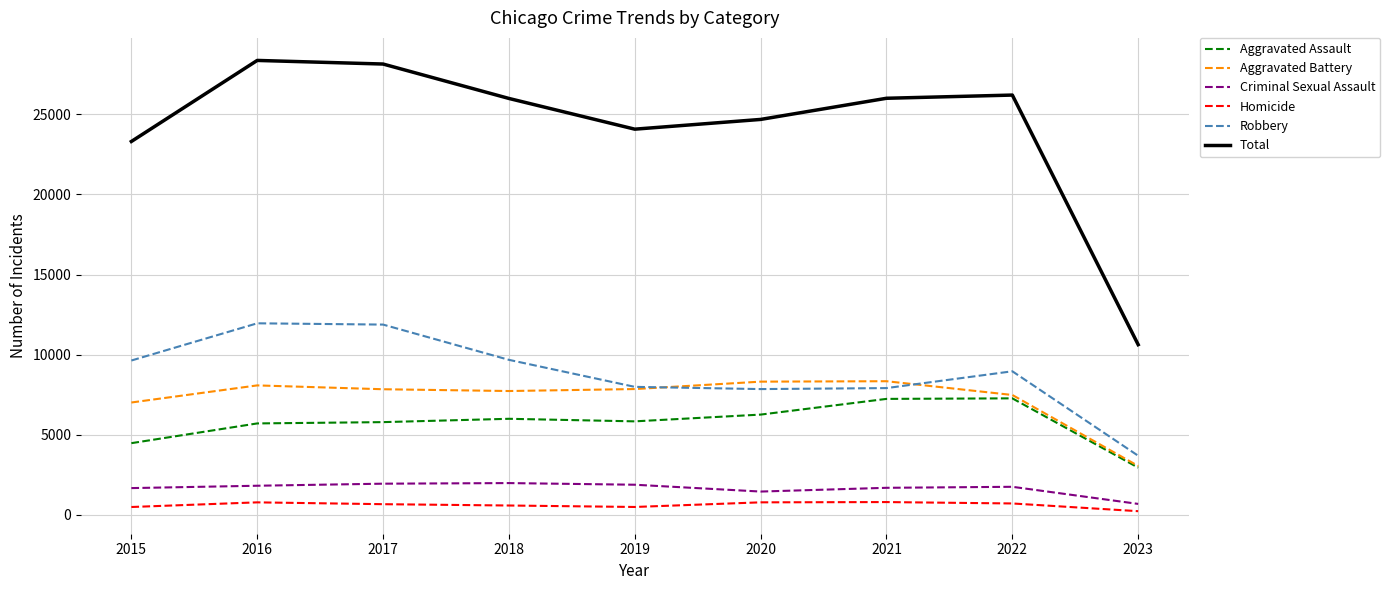

At 2017, list the series in order from largest to smallest.

Total, Robbery, Aggravated Battery, Aggravated Assault, Criminal Sexual Assault, Homicide